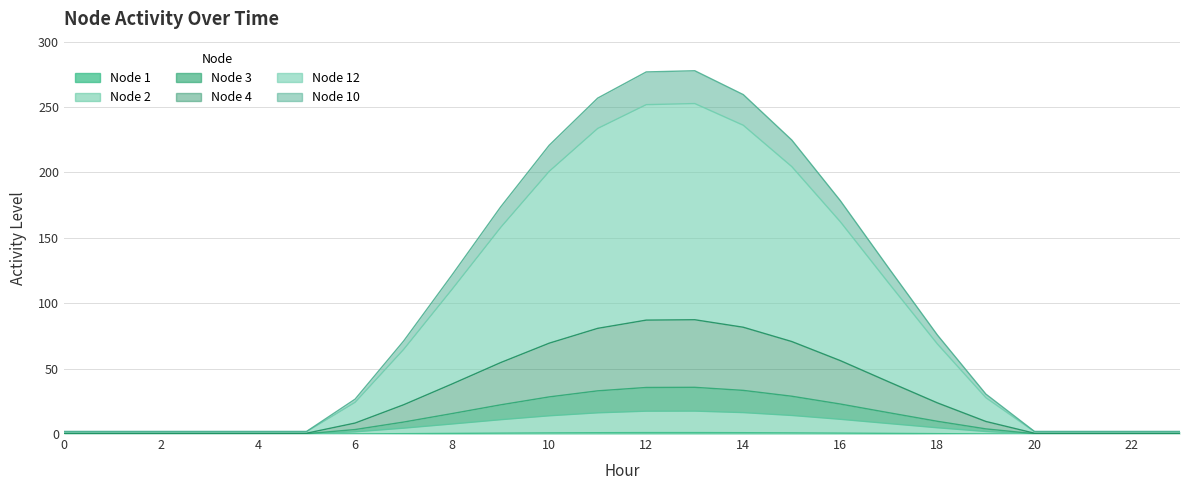

How many interior local peaks does the Node 2 series have?

1